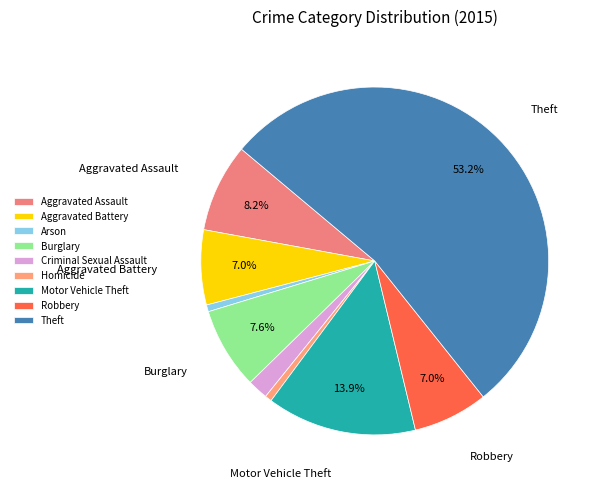

Is Theft the majority of the pie?

Yes